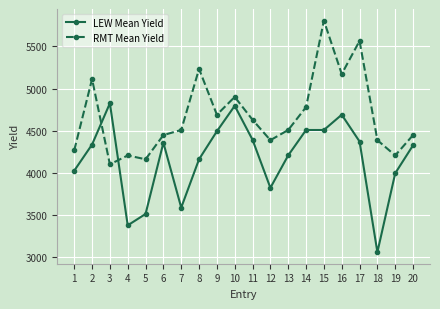

True or false: LEW Mean Yield has more than 1 points higher than both neighbors.

True